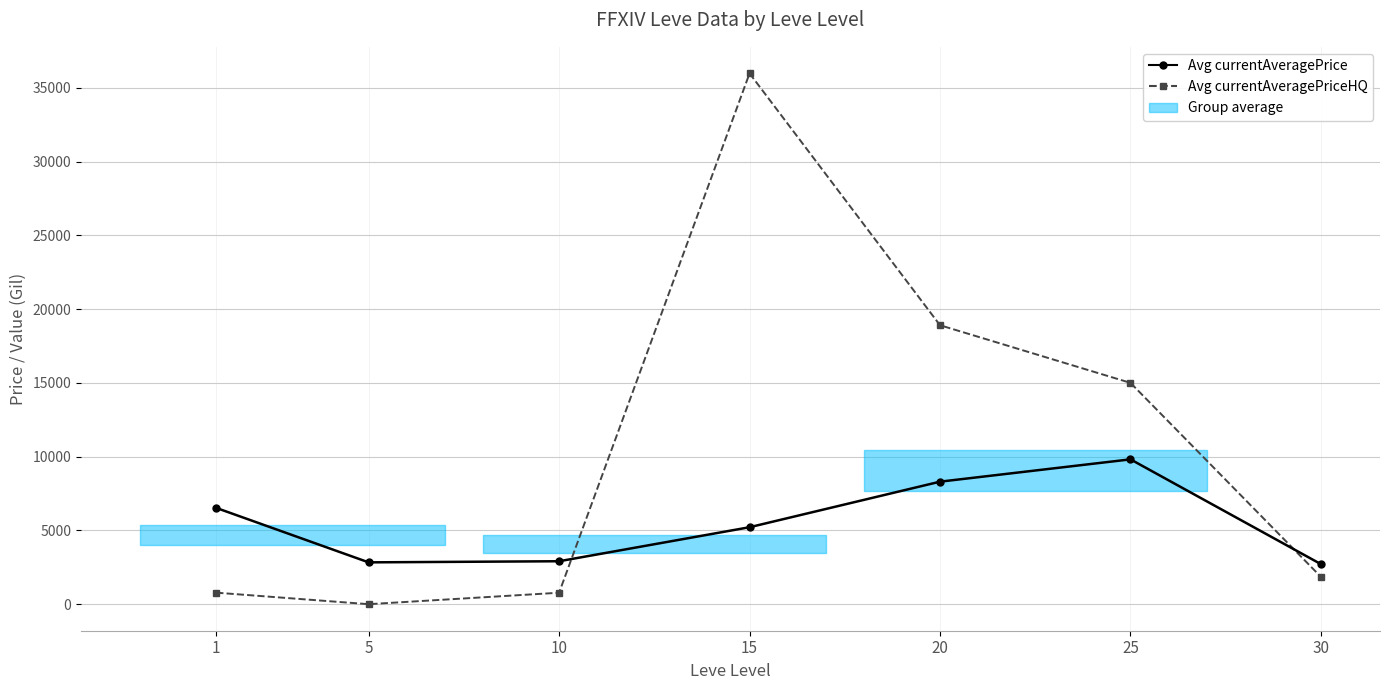

True or false: Avg currentAveragePriceHQ has more than 0 points higher than both neighbors.

True